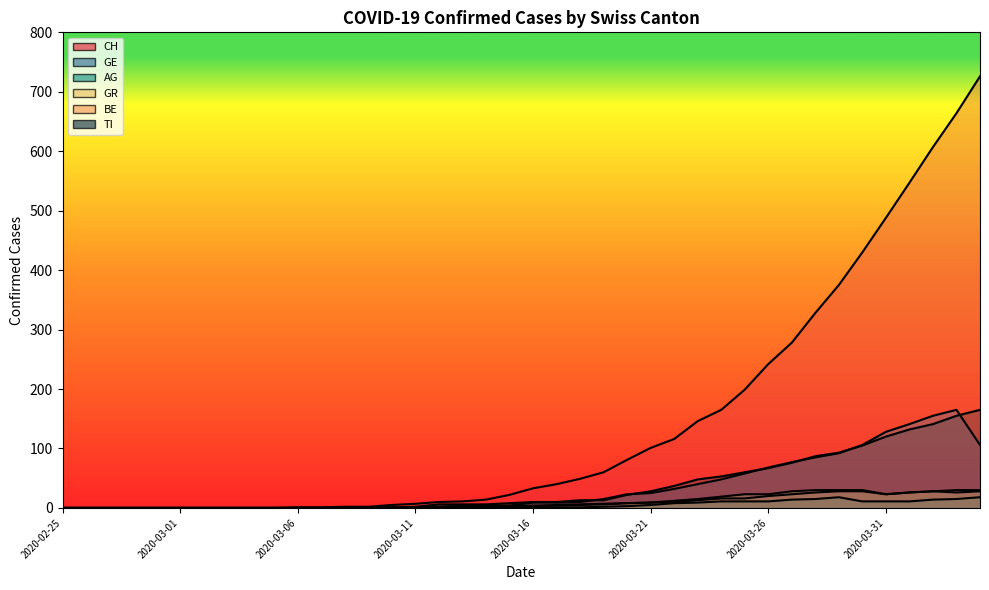

How many values in the GR series exceed 4?

18